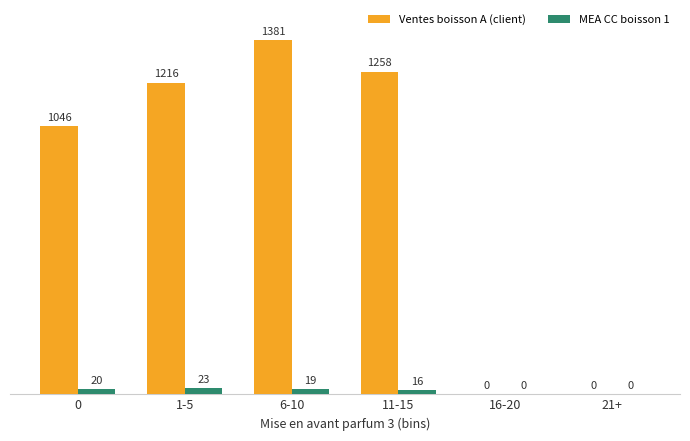

At which category is the sum across all series the highest?

6-10